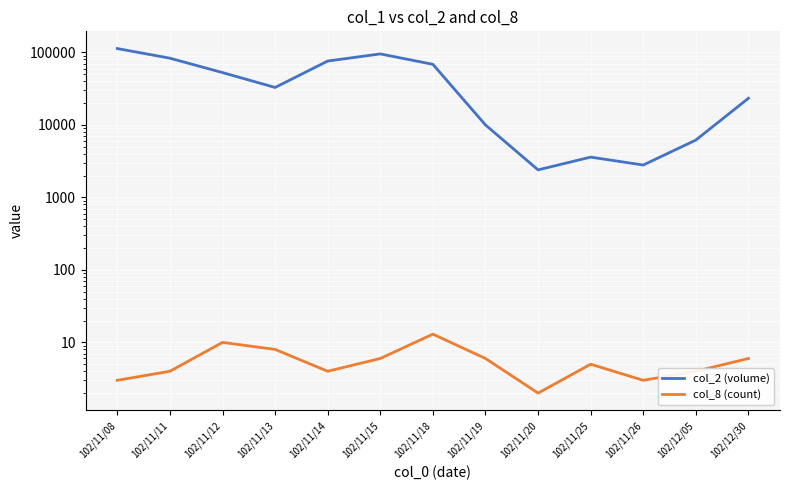

What is the label of the 10th point from the right?

102/11/13